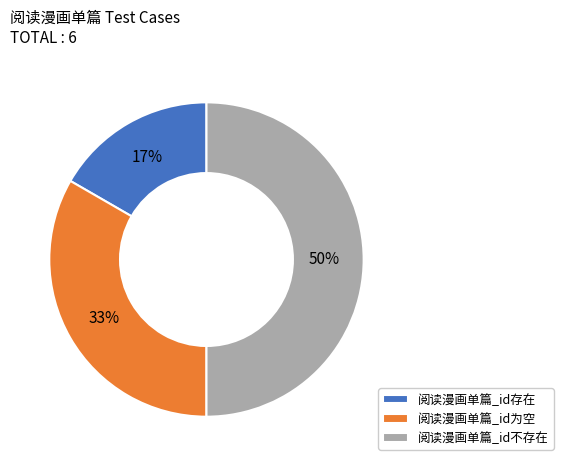

Combined, do 阅读漫画单篇_id不存在 and 阅读漫画单篇_id存在 account for over 50%?

Yes